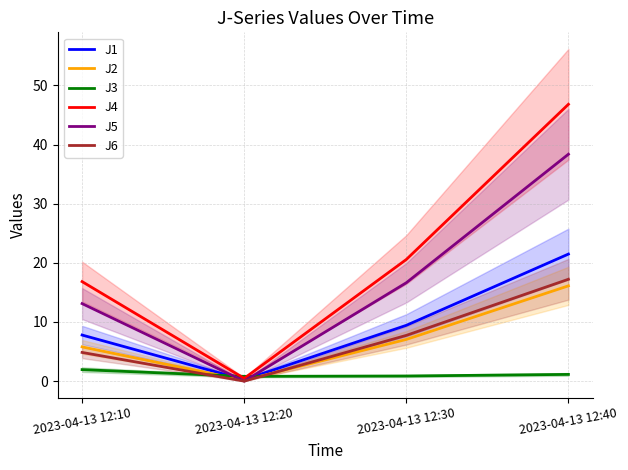

How many lines are shown in the chart?

6